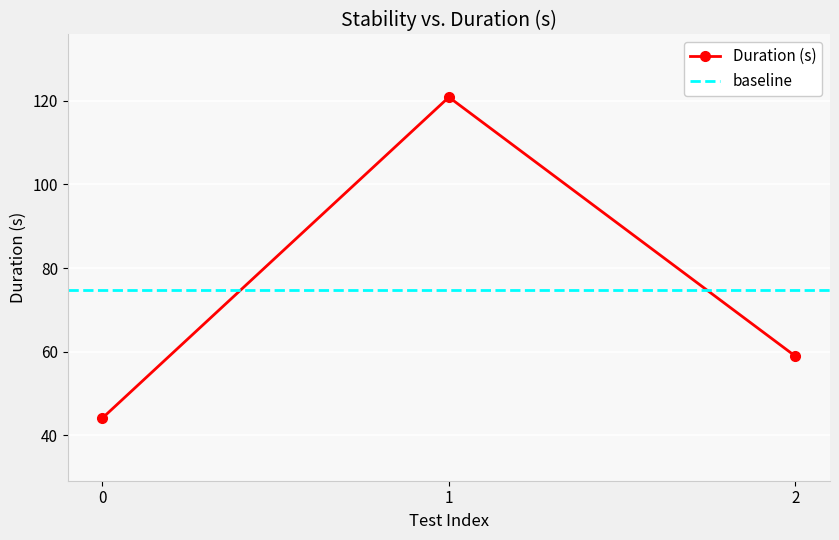

What is the greatest value displayed?

120.9